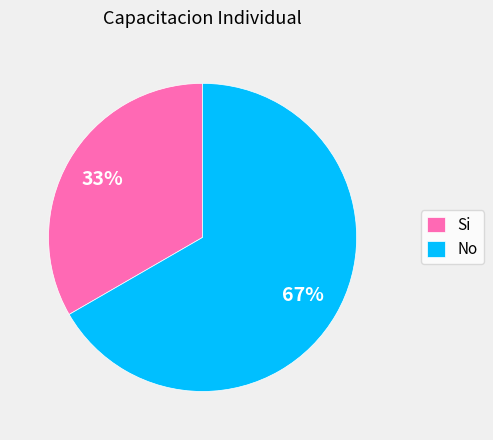

Which category has the smallest portion of the pie?

Si